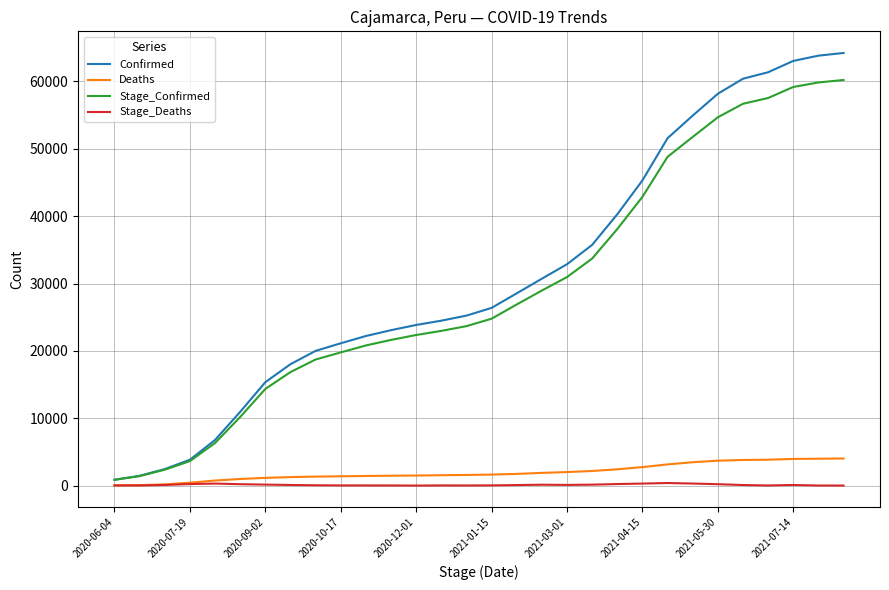

List the series in order of their peak value, highest first.

Confirmed, Stage_Confirmed, Deaths, Stage_Deaths